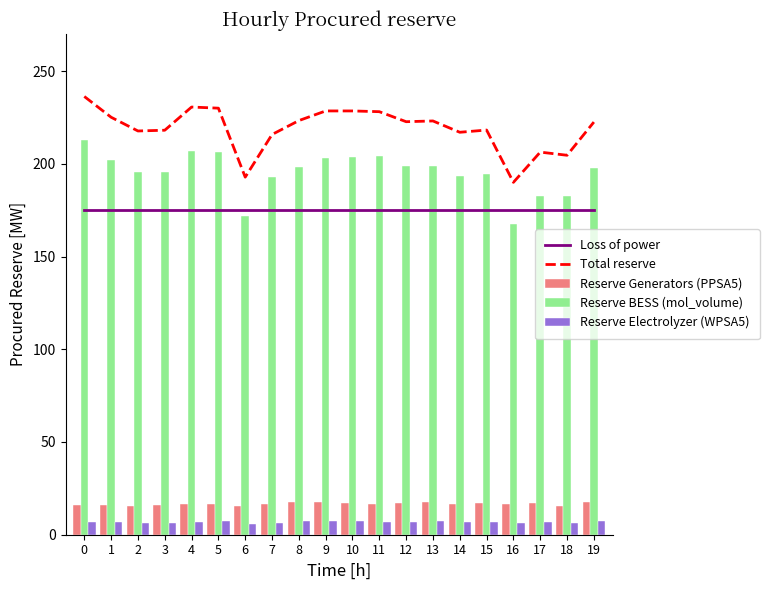

Which series has the largest total across all categories?

Total reserve